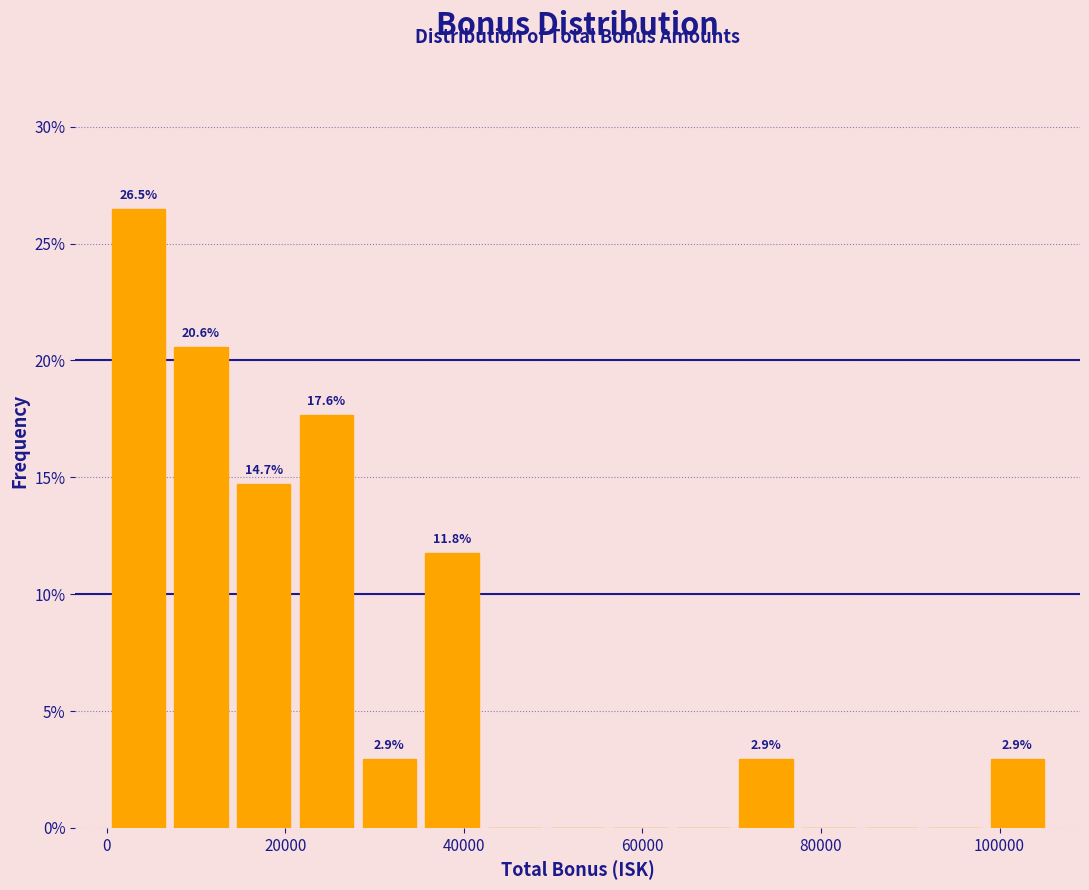

Read against the x-axis, roughly where is the centre of the tallest bar?

4000